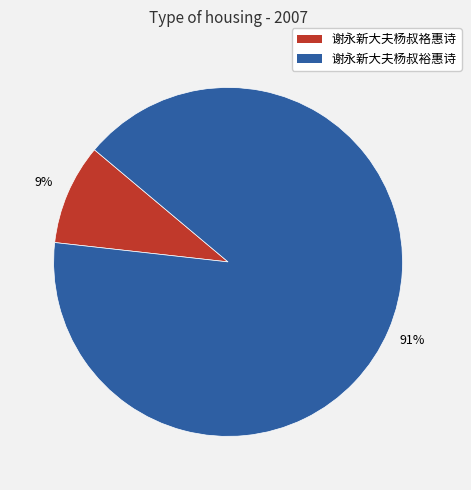

Combined, do 谢永新大夫杨叔裕惠诗 and 谢永新大夫杨叔袼惠诗 account for over 50%?

Yes